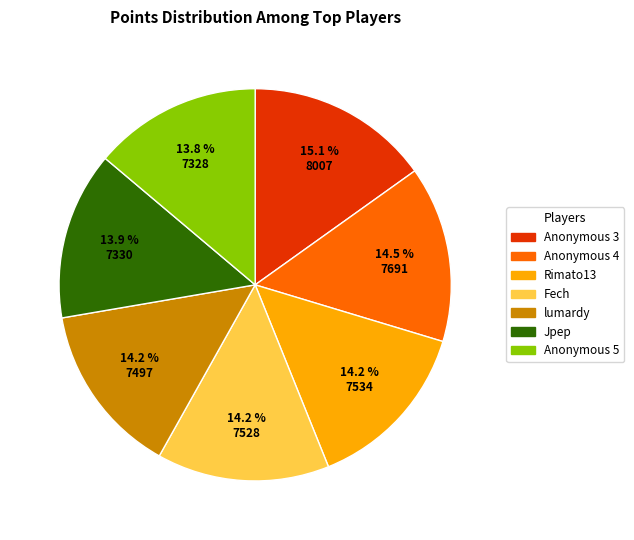

True or false: Anonymous 3 accounts for 15% of the total.

True